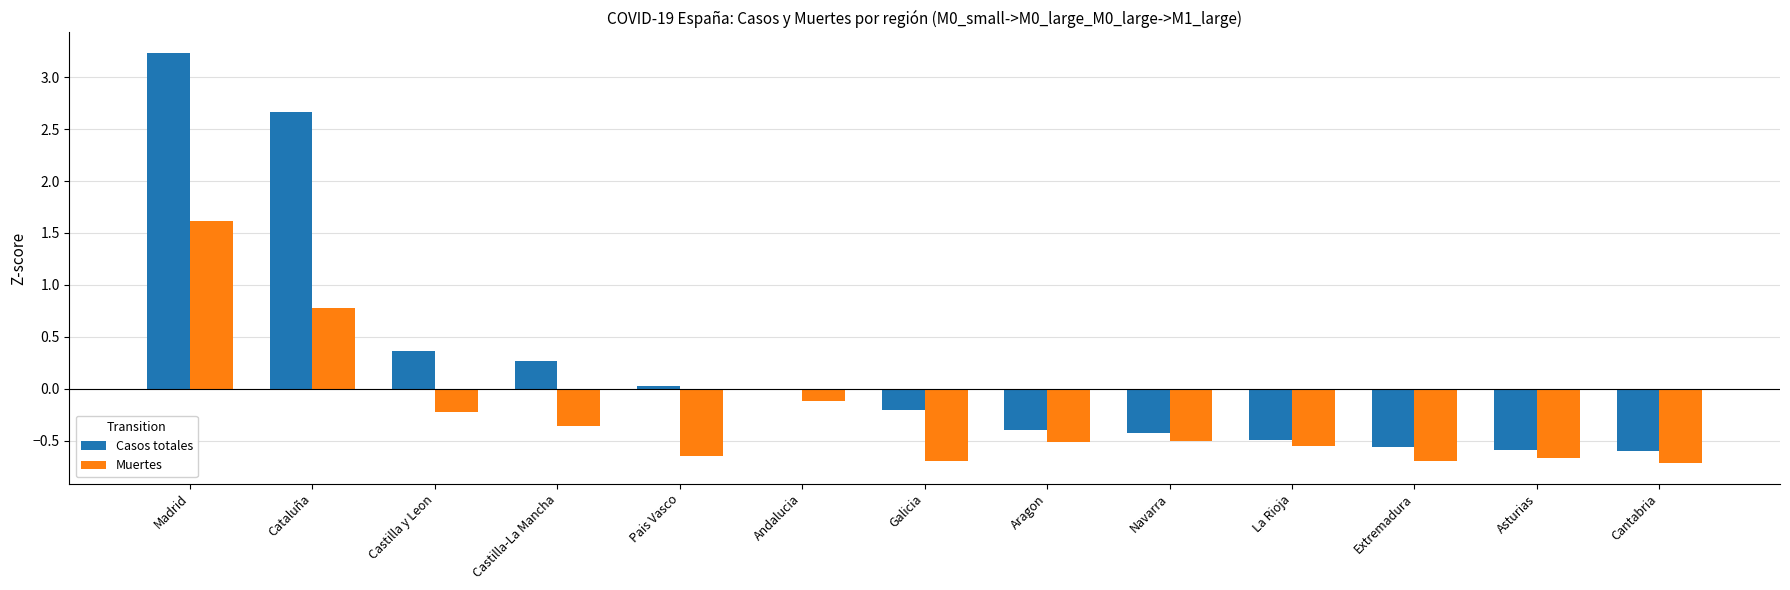

The value of Muertes at Madrid is 1.6. True or false?

True